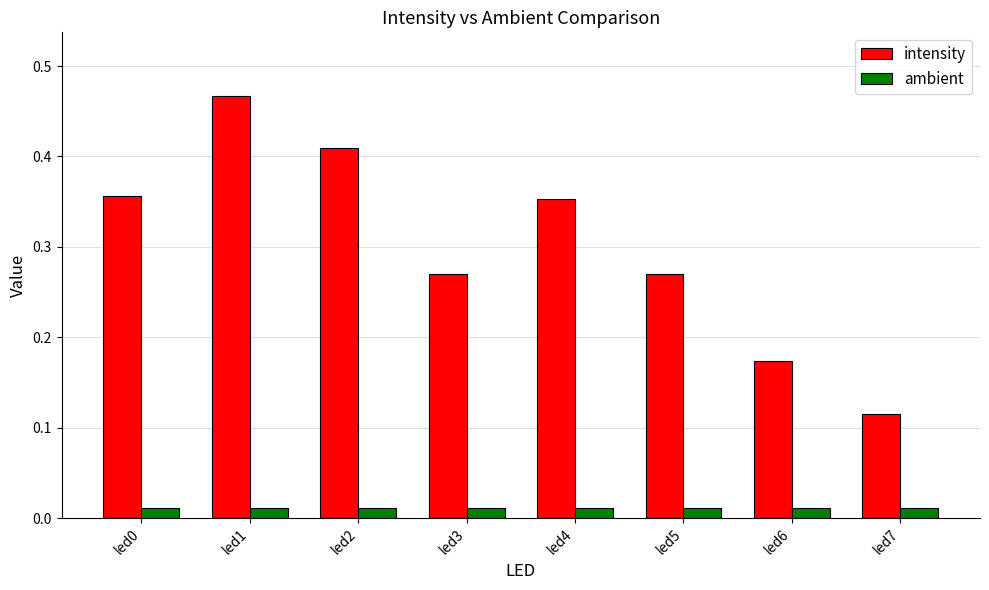

Is it true that intensity equals 0.1 at led0?

False